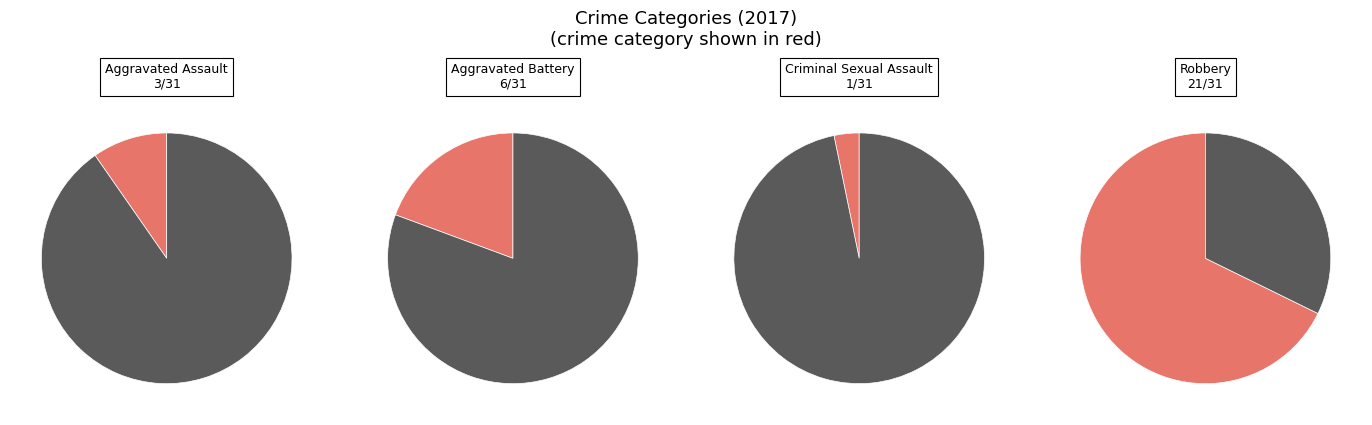

Count the number of slices in the pie.

4